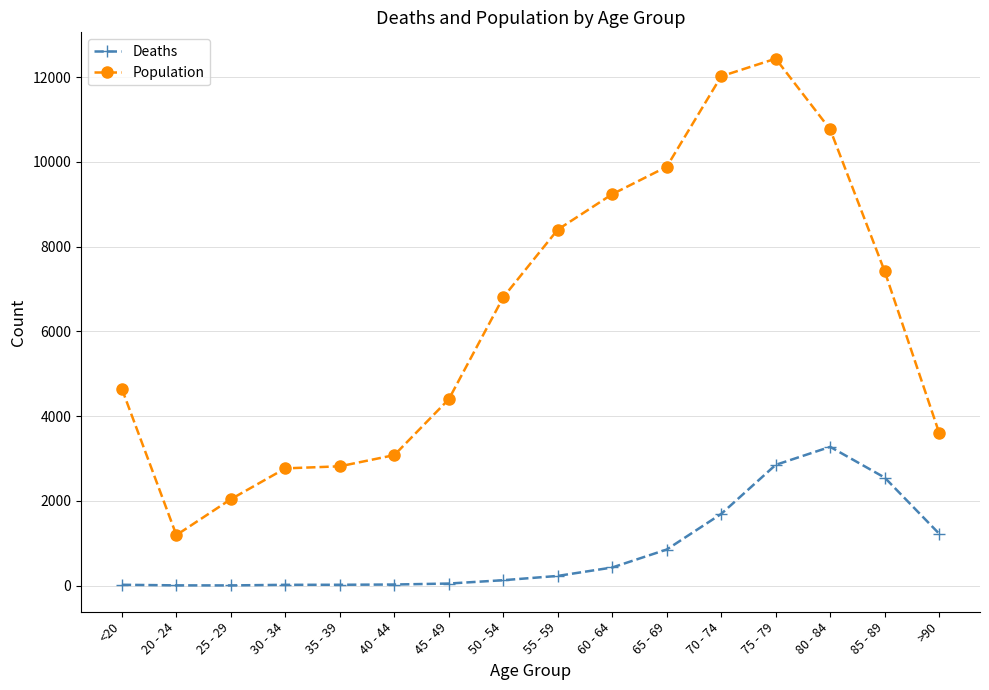

How many data points in Deaths are less than 227?

8